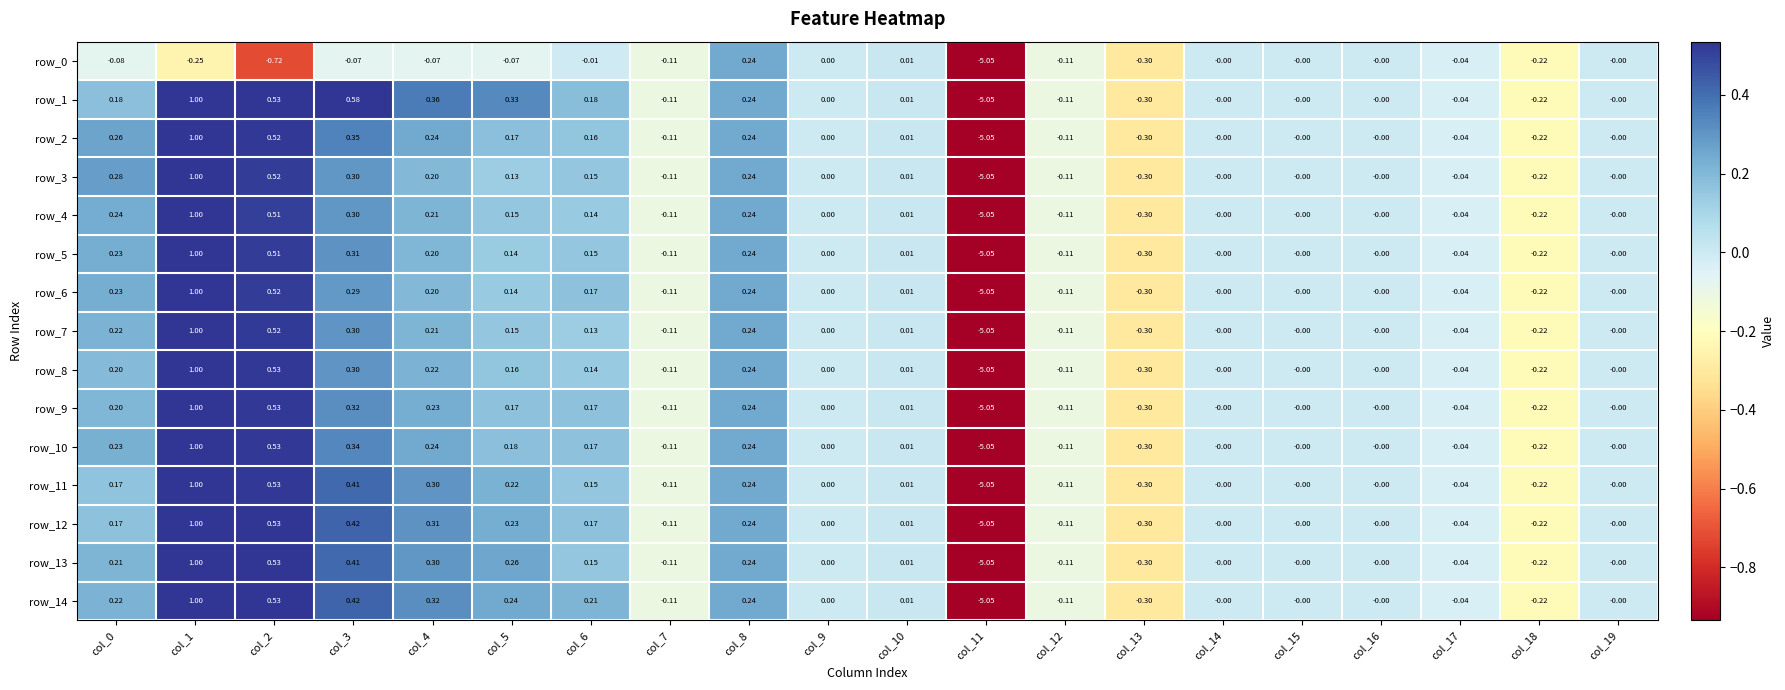

Is the value of row_6 at col_2 greater than the value of row_8 at col_6?

Yes